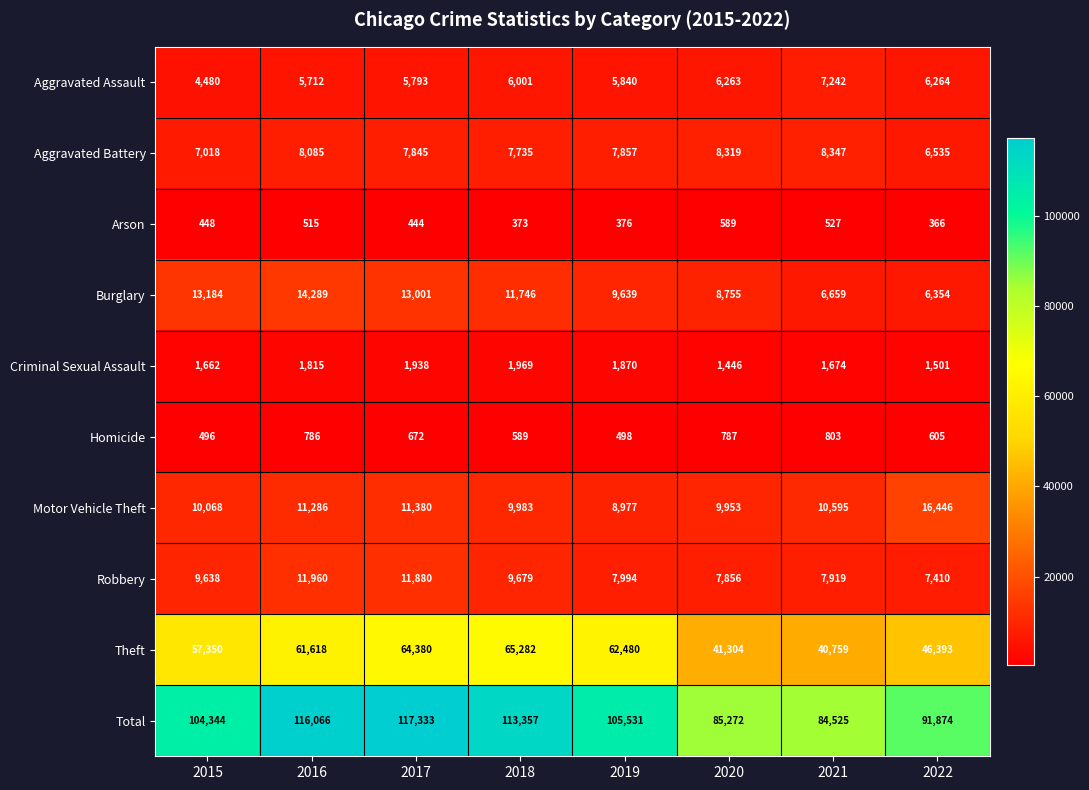

What is the maximum value shown in the chart?

117333